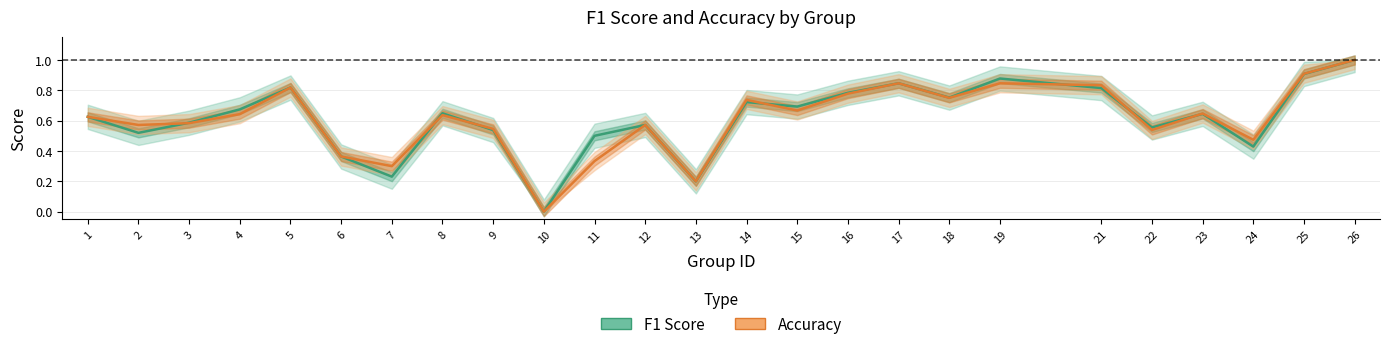

What is the average value of the accuracy series?

0.6